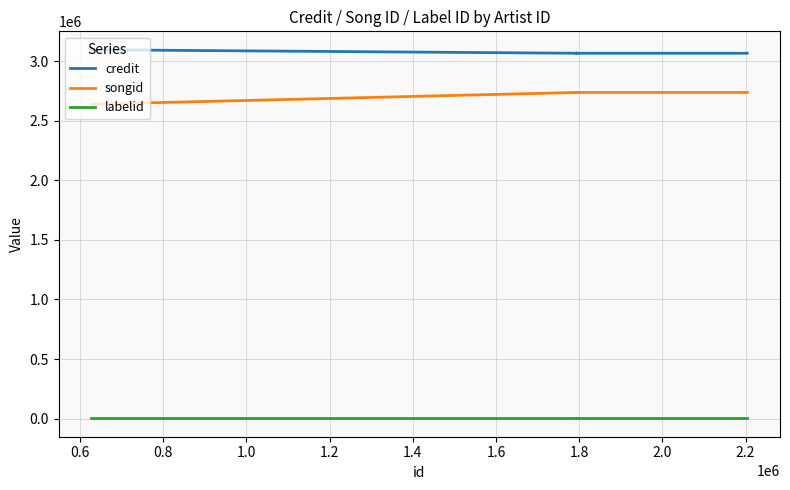

True or false: credit and songid intersect in this chart.

False